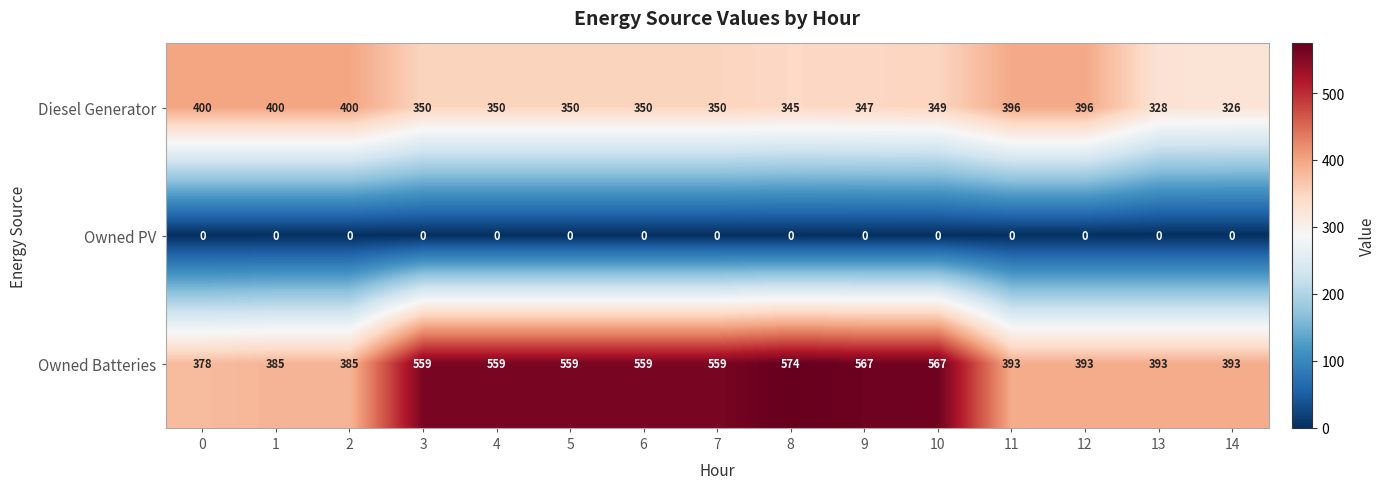

Which series has the largest total across all categories?

Owned Batteries